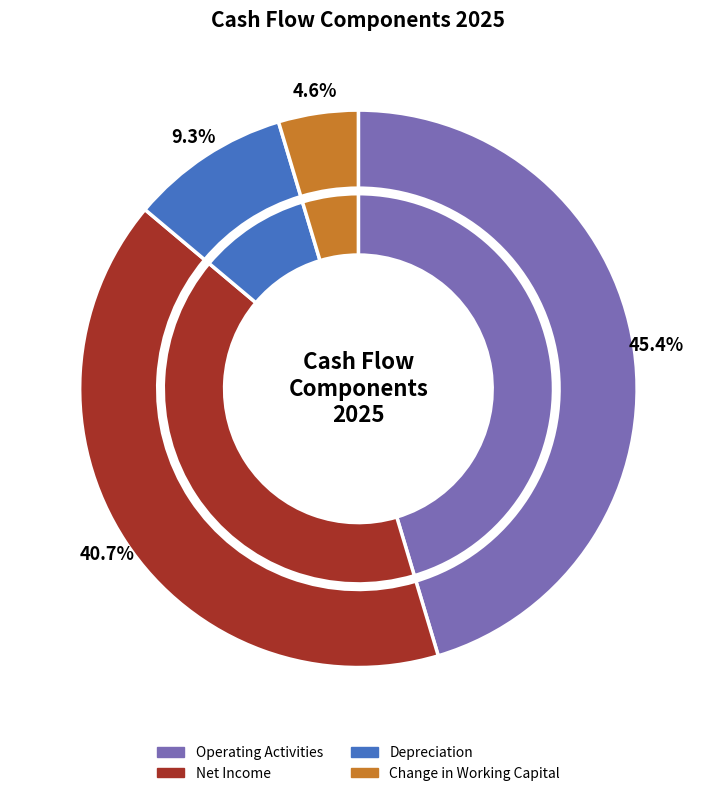

Which slice is the smallest?

Change in Working Capital